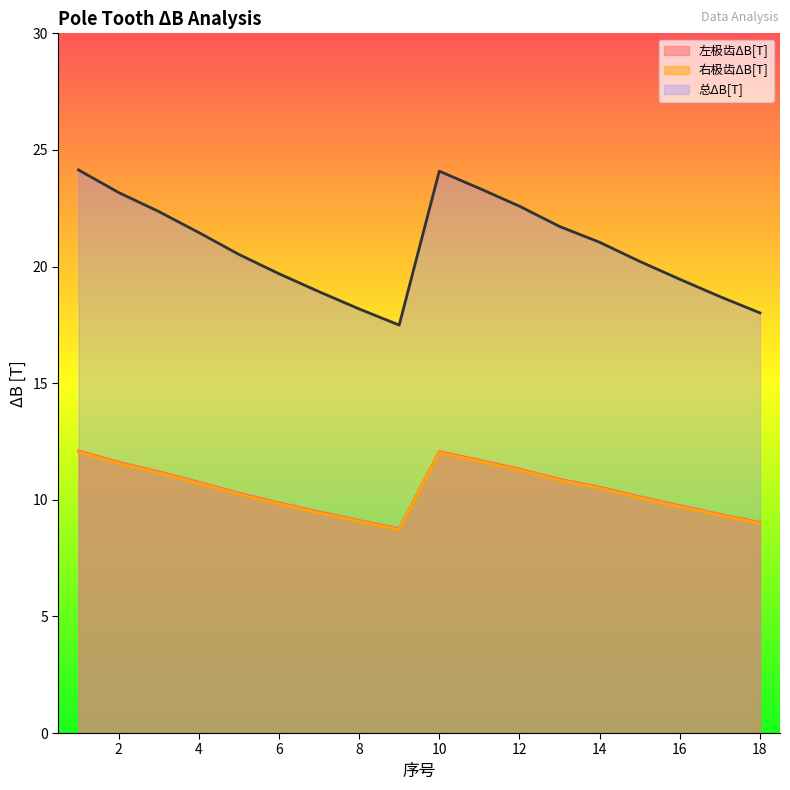

The 左极齿ΔB[T] series shows 8.8 at 9. True or false?

True